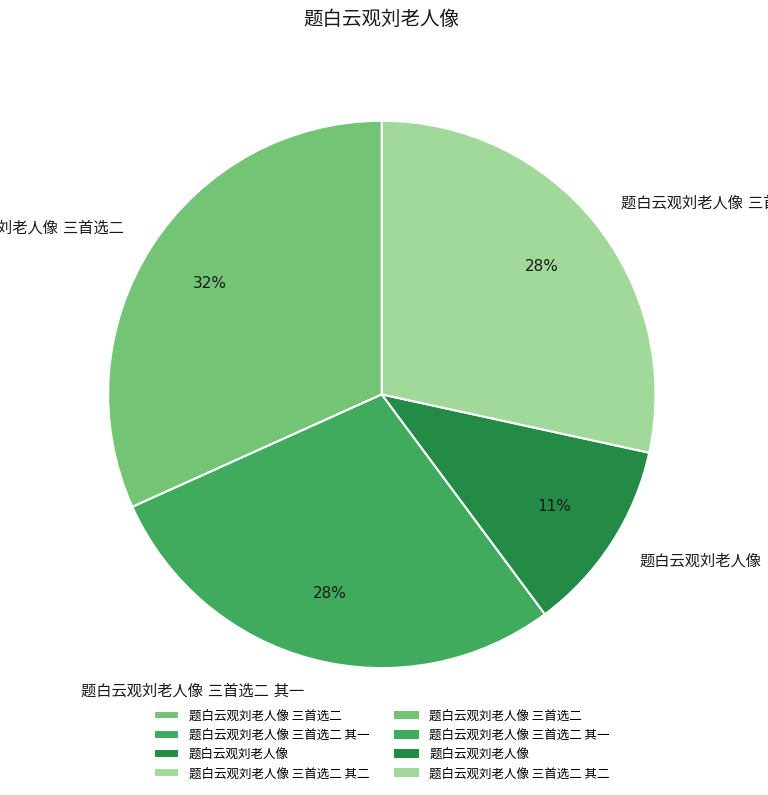

Is there any slice that represents more than half of the pie?

No